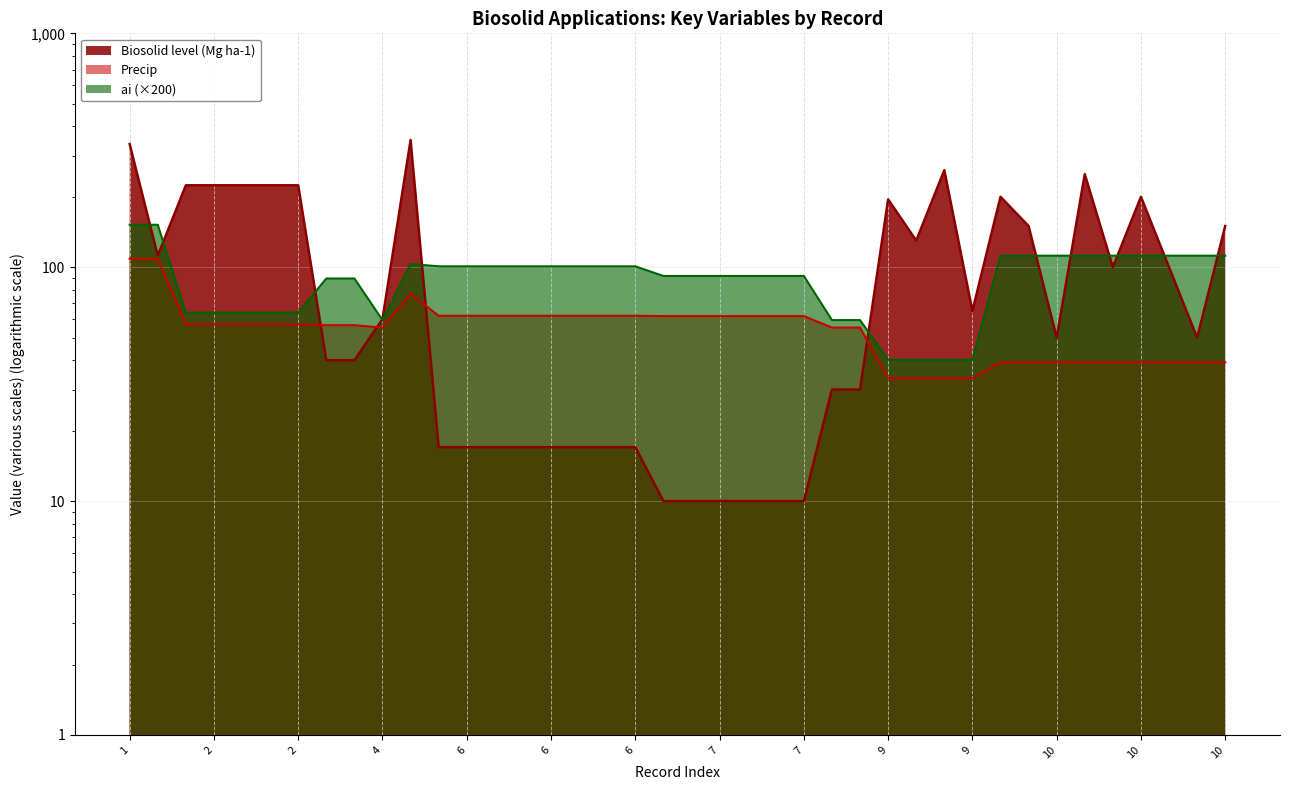

At which category is the sum across all series the highest?

1